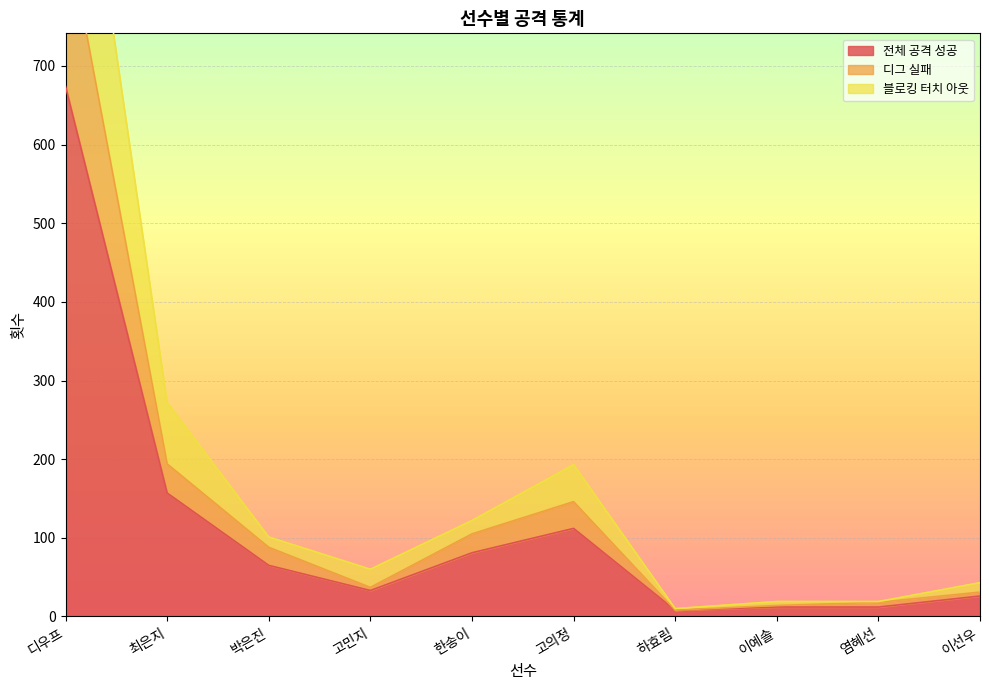

How many lines are shown in the chart?

3